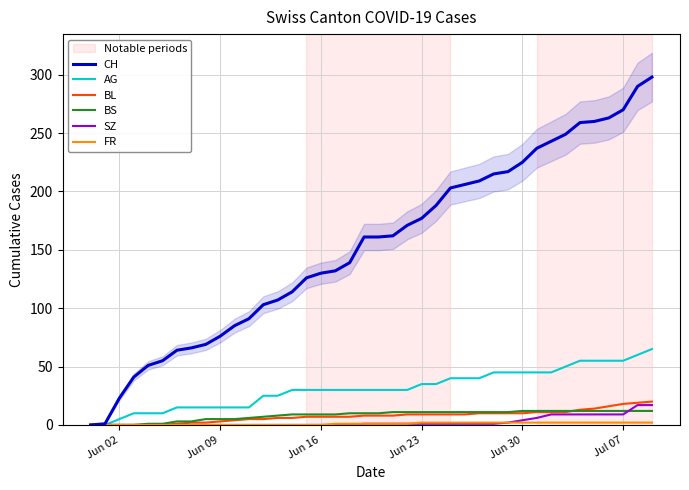

What is the average value of the FR series?

1